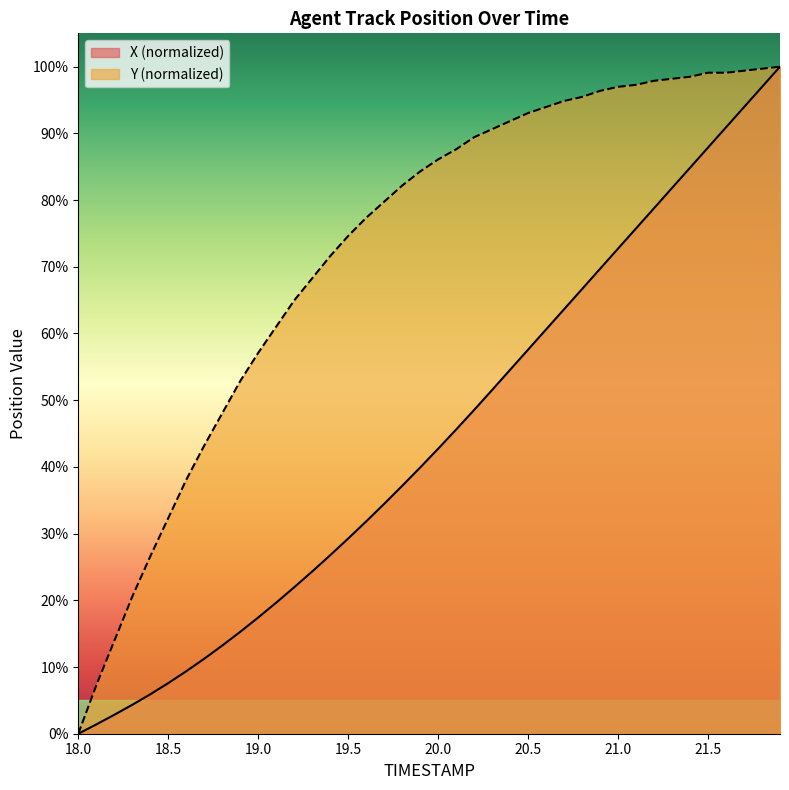

What are all the series names shown in the legend?

X (normalized), Y (normalized)